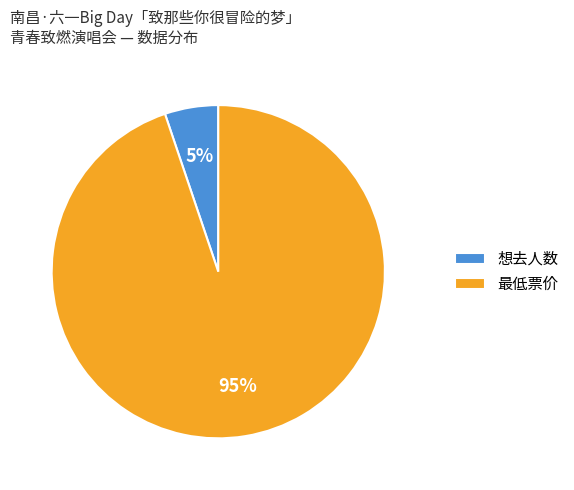

To the nearest percent, what is the average slice percentage?

50%